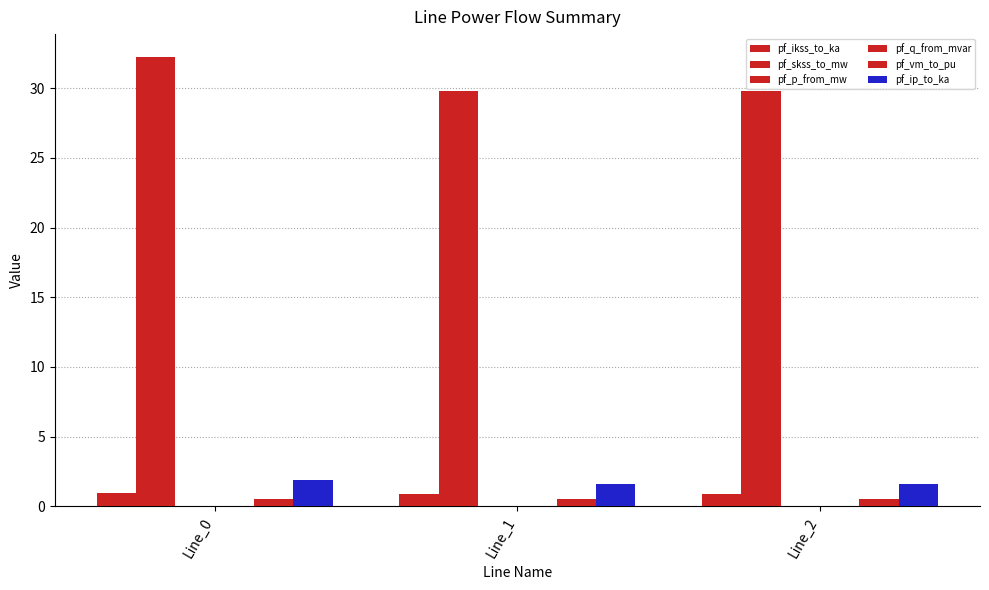

How many data points does each series have?

3